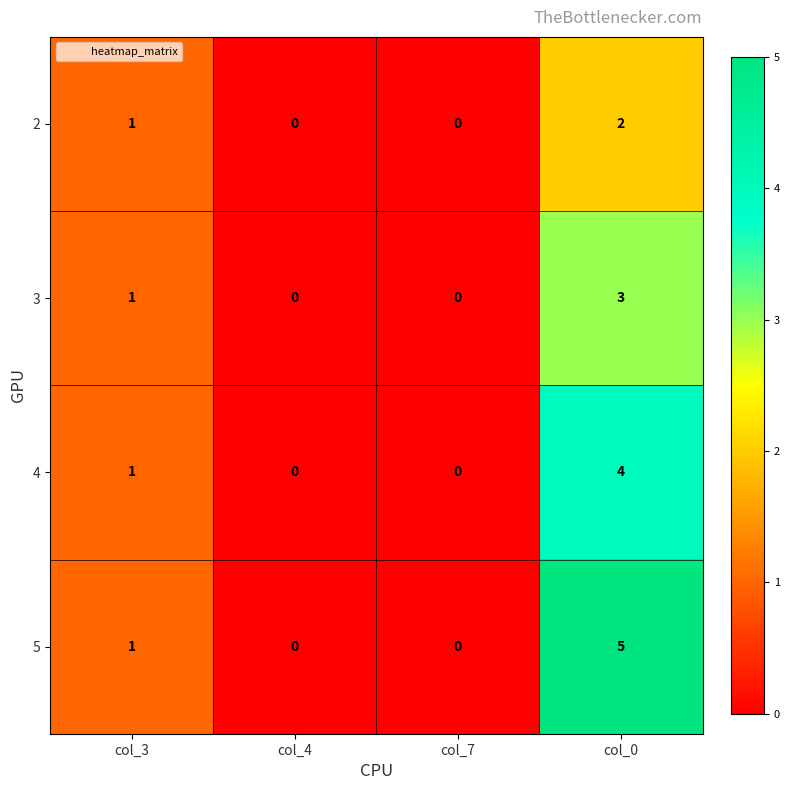

What is the greatest value displayed?

5